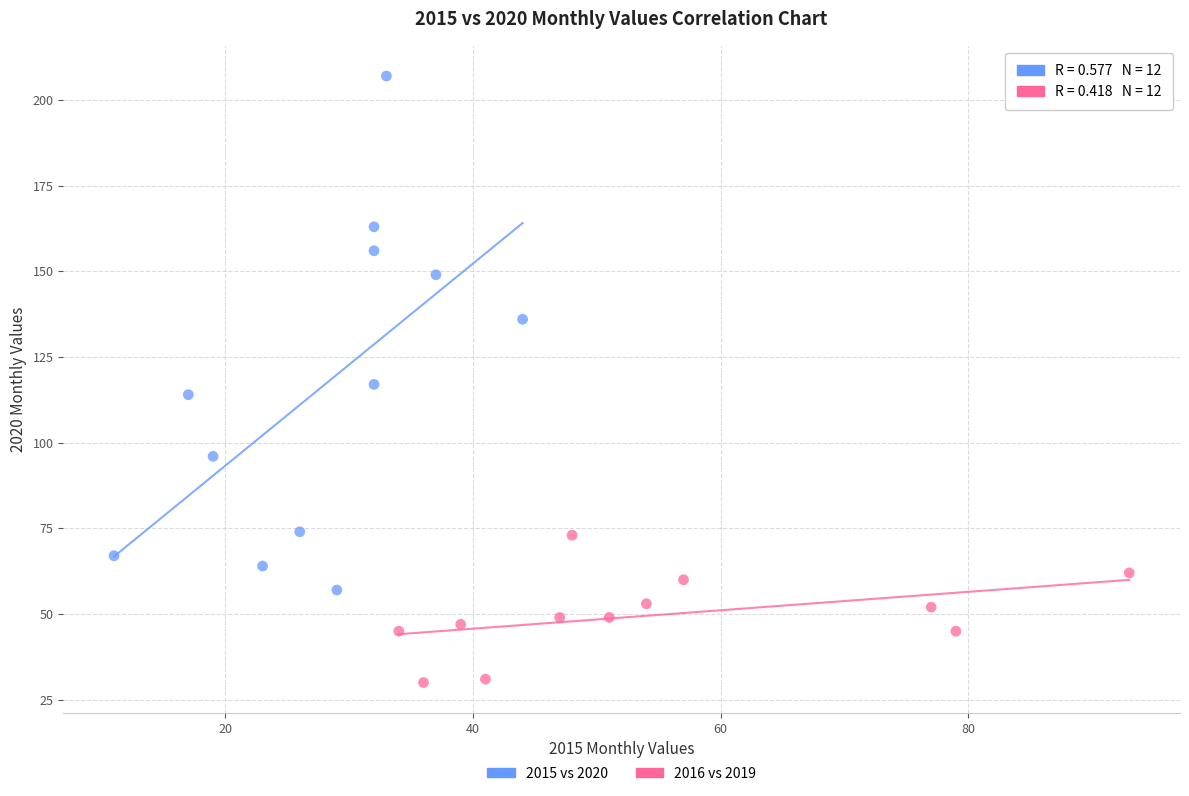

Which series reaches the maximum Y coordinate?

2015 vs 2020